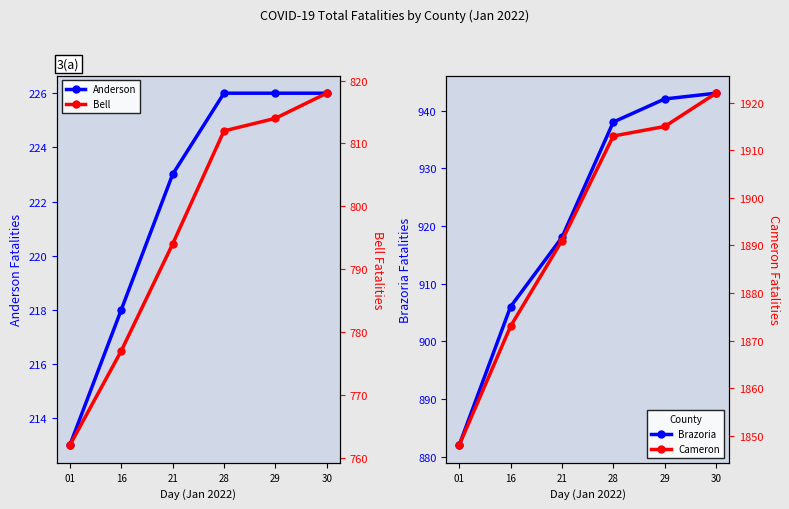

Reading right to left, list all the values displayed in this chart.

Anderson: 30=226	29=226	28=226	21=223	16=218	01=213
Brazoria: 30=943	29=942	28=938	21=918	16=906	01=882
Bell: 30=818	29=814	28=812	21=794	16=777	01=762
Cameron: 30=1922	29=1915	28=1913	21=1891	16=1873	01=1848